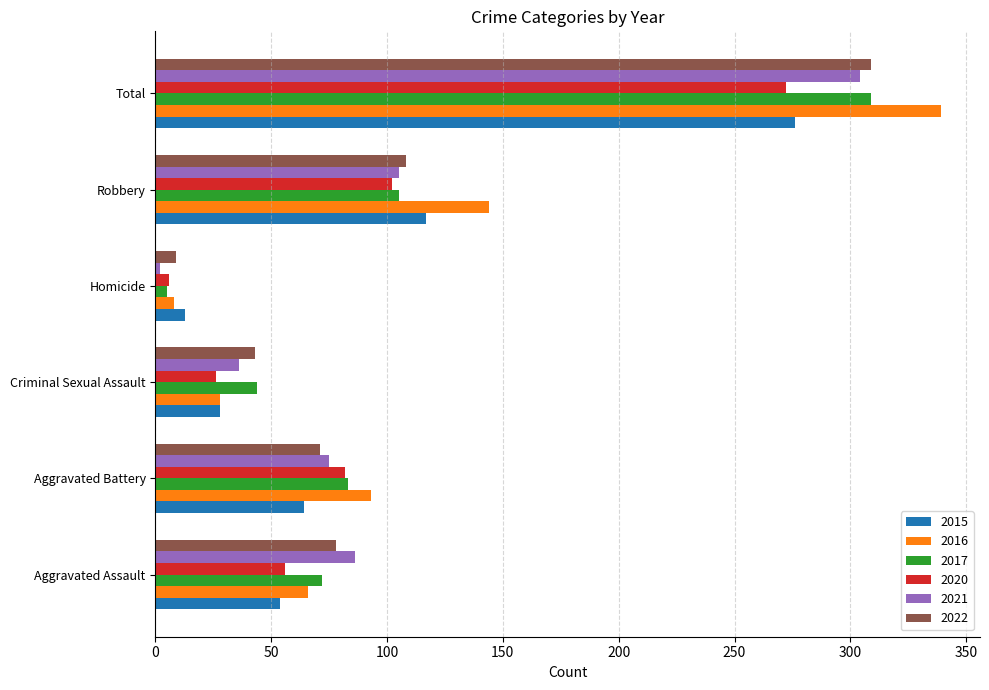

What is the lowest value of the 2017 series?

5